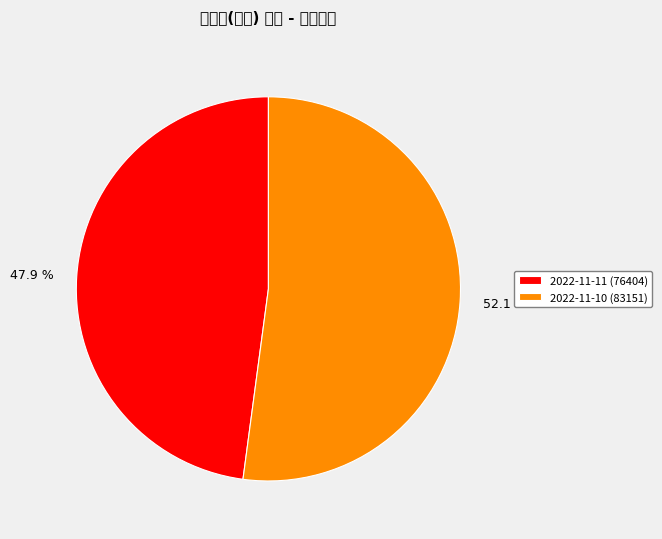

The 2022-11-10 (83151) slice represents 38% of the pie. True or false?

False